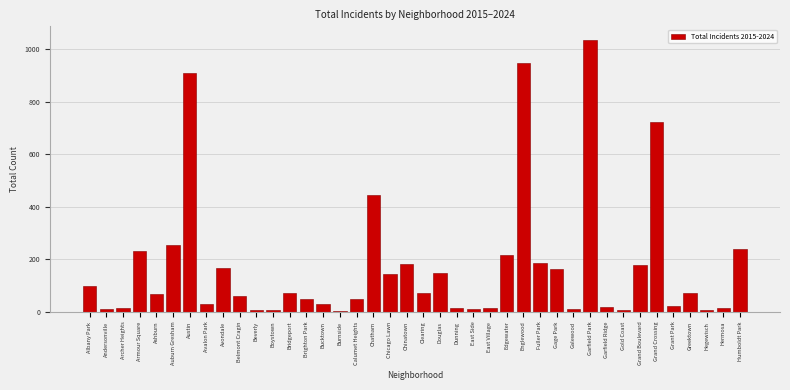

What is the difference between the values at Chicago Lawn and Calumet Heights?

97